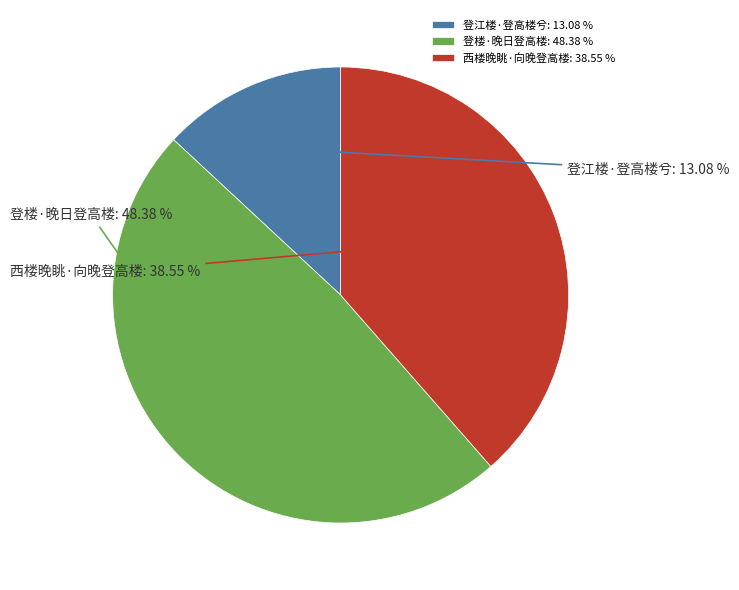

Count the number of slices in the pie.

3